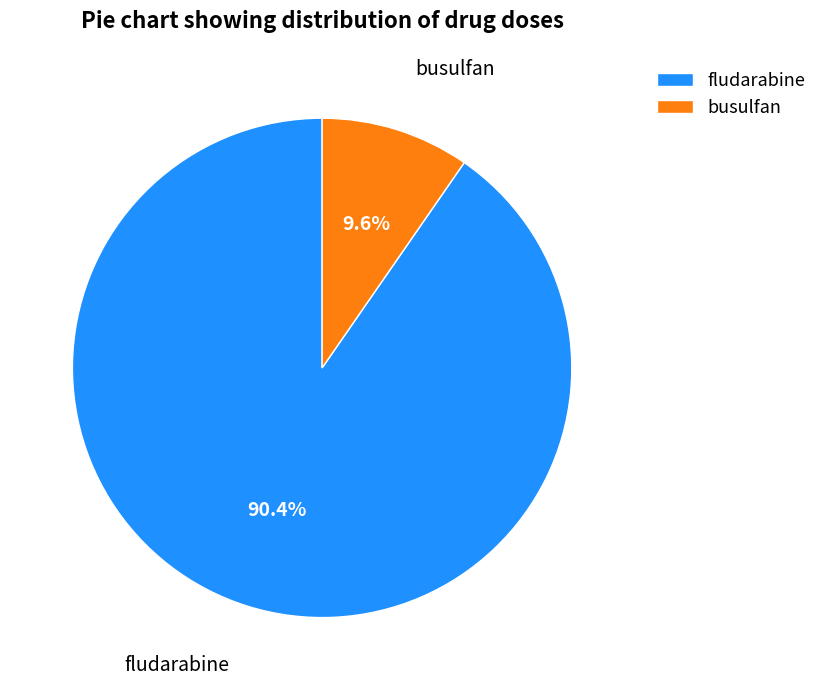

To the nearest percent, what is the average slice percentage?

50%